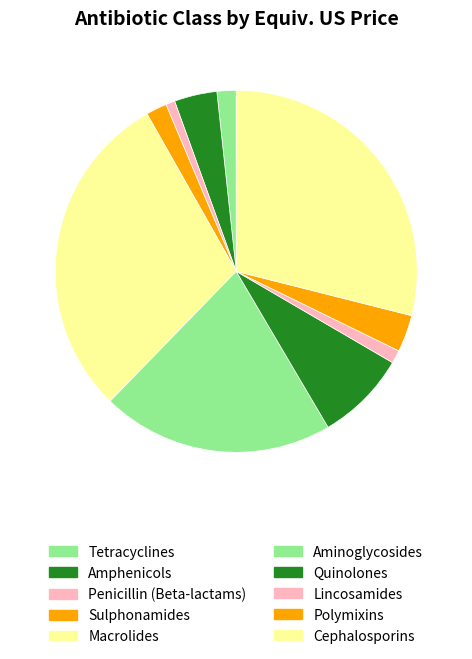

To the nearest percent, what portion does Aminoglycosides represent?

21%